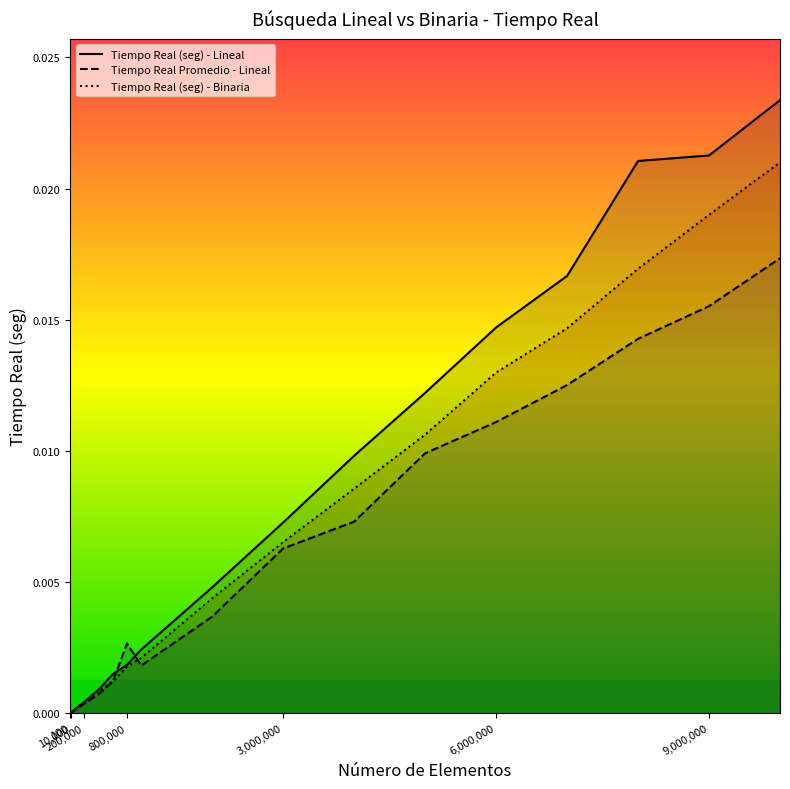

At which label is Tiempo Real Promedio (seg) - Lineal closest to 0?

100